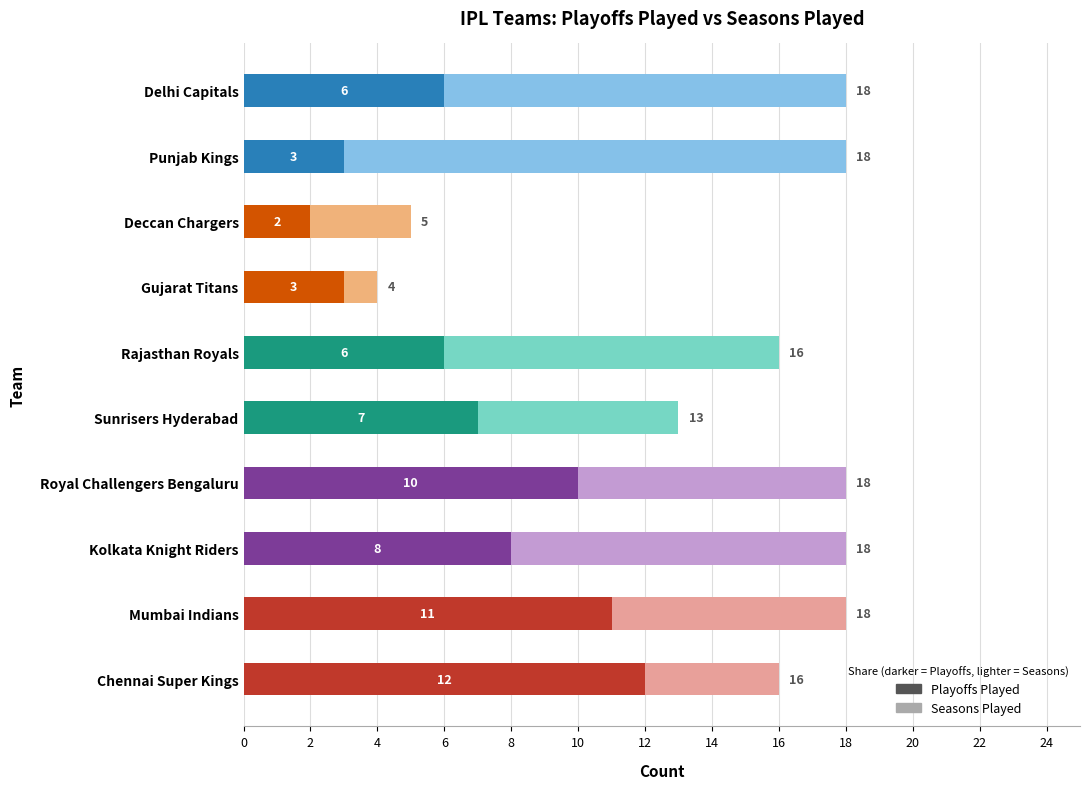

Reading left to right, transcribe all the data shown in this chart.

Playoffs Played: Chennai Super Kings=12	Mumbai Indians=11	Kolkata Knight Riders=8	Royal Challengers Bengaluru=10	Sunrisers Hyderabad=7	Rajasthan Royals=6	Gujarat Titans=3	Deccan Chargers=2	Punjab Kings=3	Delhi Capitals=6
Seasons Played: Chennai Super Kings=16	Mumbai Indians=18	Kolkata Knight Riders=18	Royal Challengers Bengaluru=18	Sunrisers Hyderabad=13	Rajasthan Royals=16	Gujarat Titans=4	Deccan Chargers=5	Punjab Kings=18	Delhi Capitals=18